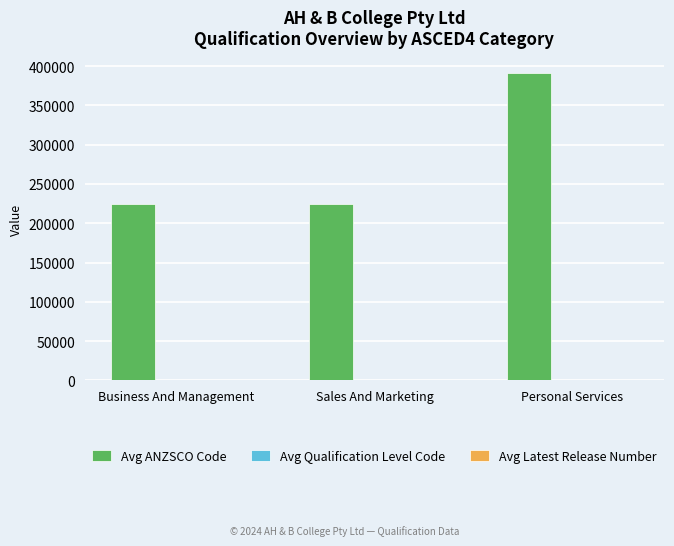

The value of Avg ANZSCO Code at Personal Services is 391111. True or false?

True